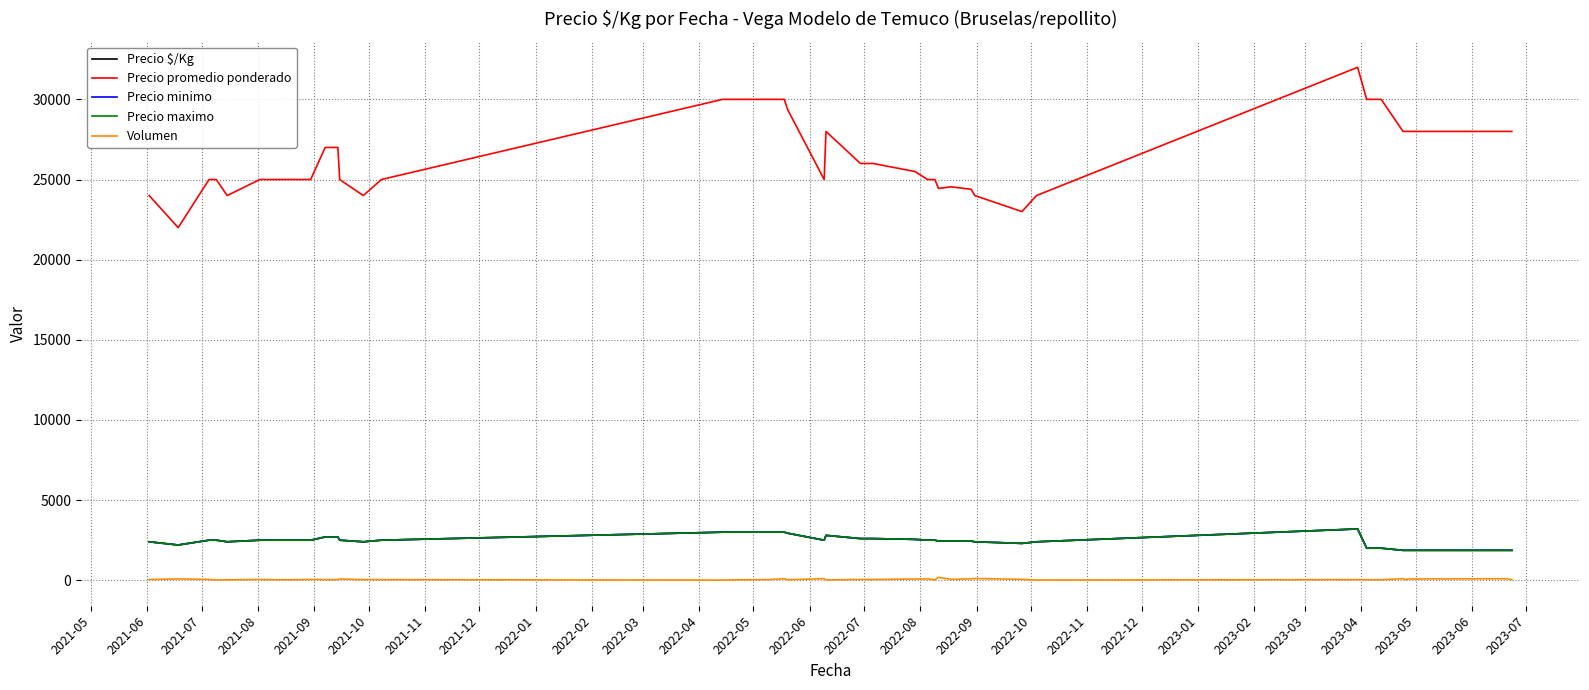

True or false: Precio $/Kg has more than 2 interior local peaks.

True